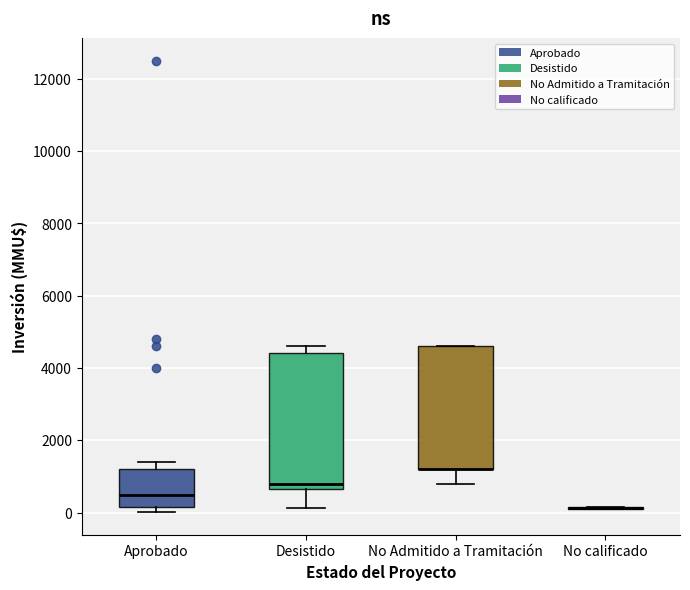

Reading left to right, transcribe this box plot: for each box, give where its median line is, the range the box spans, and where its two whiskers end, as read against the y-axis. The values are not printed on the chart, so give them approximately, as read against the axis.

Aprobado: median 400, box 200 to 1200, whiskers 0 to 1400
Desistido: median 800, box 600 to 4400, whiskers 200 to 4600
No Admitido a Tramitación: median 1200 (drawn on the box's lower edge), box 1200 to 4600, whiskers 800 to 4600
No calificado: box collapsed to a line at 200, whiskers 0 to 200